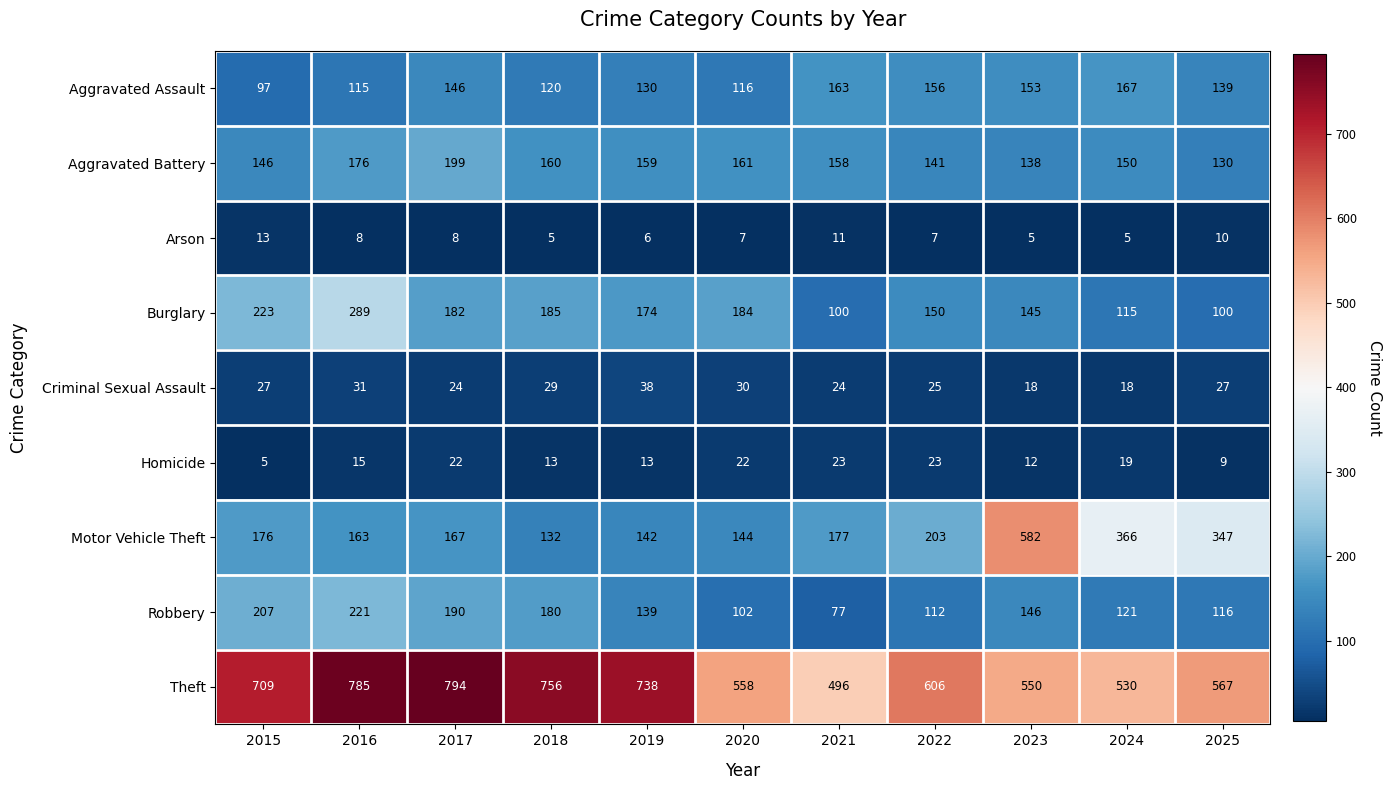

At which label is Aggravated Assault closest to 132?

2019